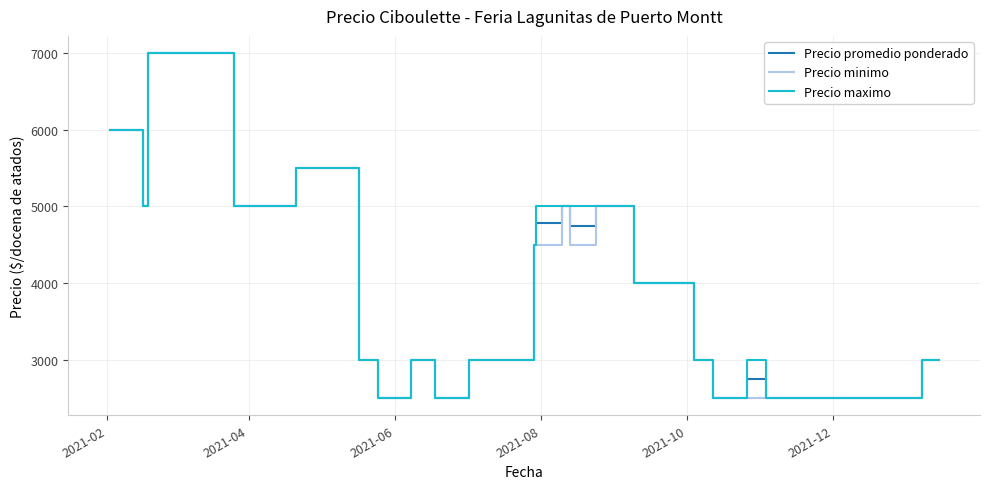

What is the minimum value shown in the chart?

2500